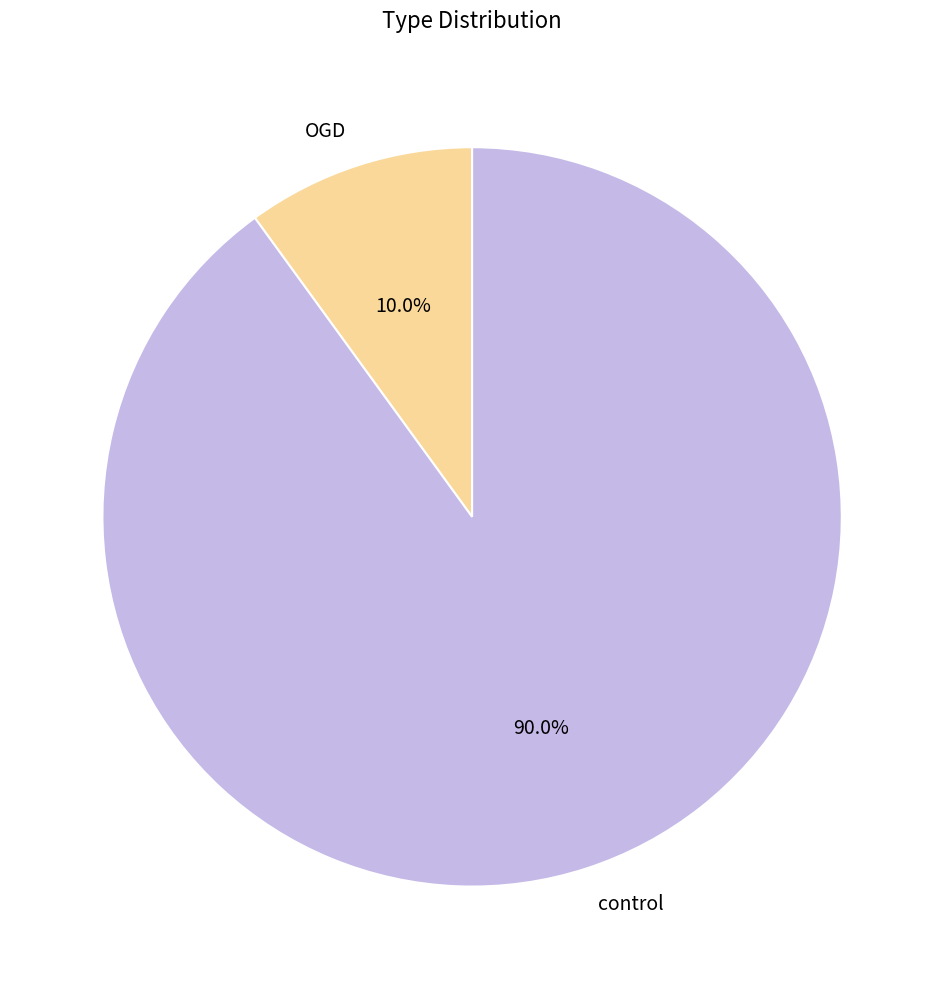

True or false: OGD accounts for 10% of the total.

True